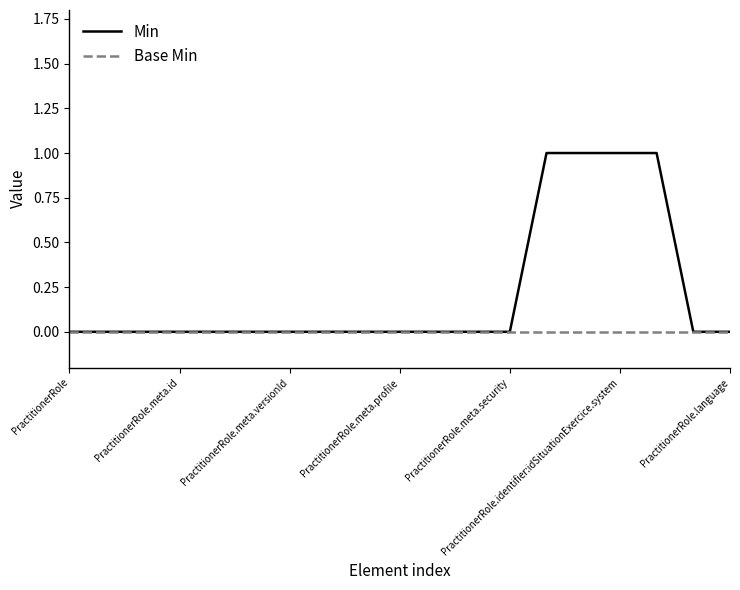

Rank the series by their average value, from lowest to highest.

Base Min, Min